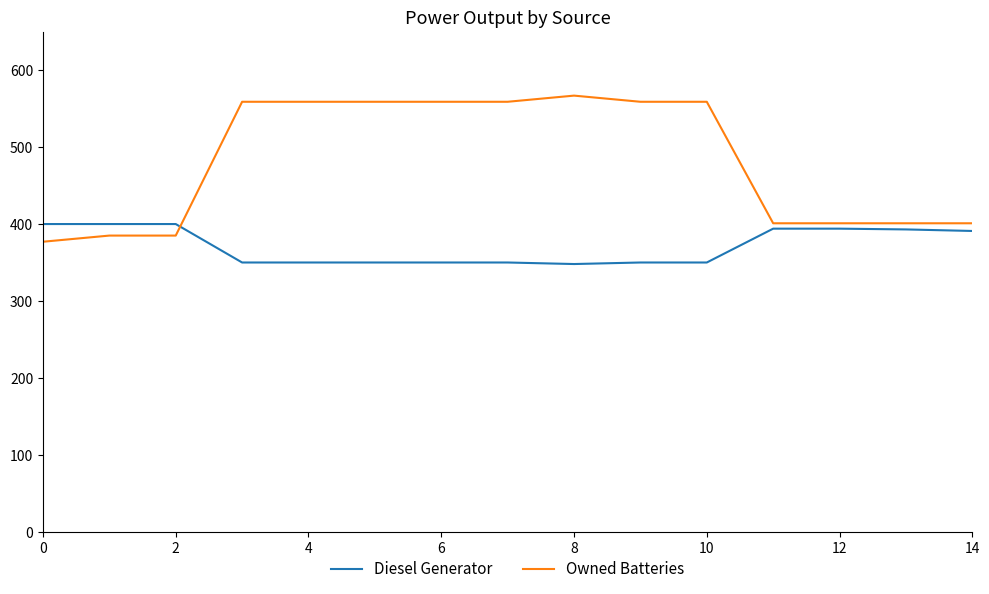

Rank the series by their average value, from highest to lowest.

Owned Batteries, Diesel Generator